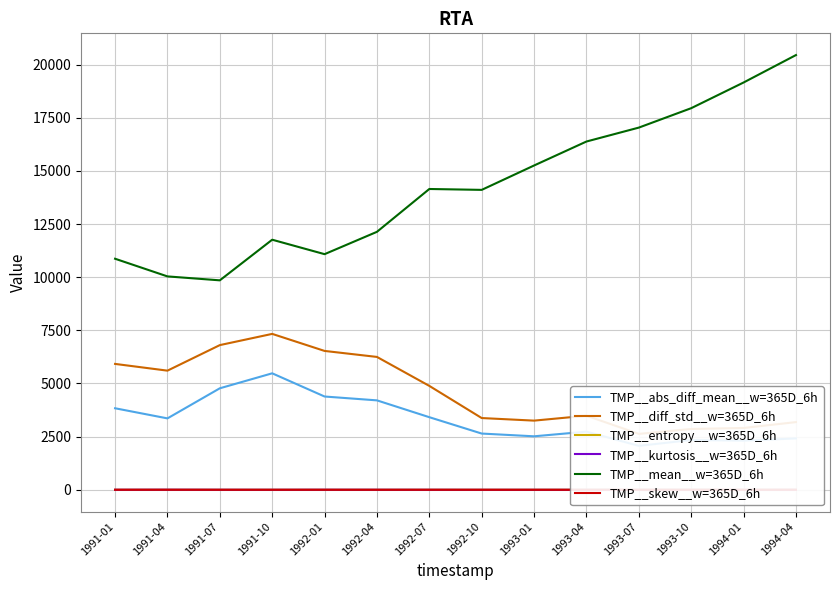

What is the label of the 13th point from the left?

1994-01